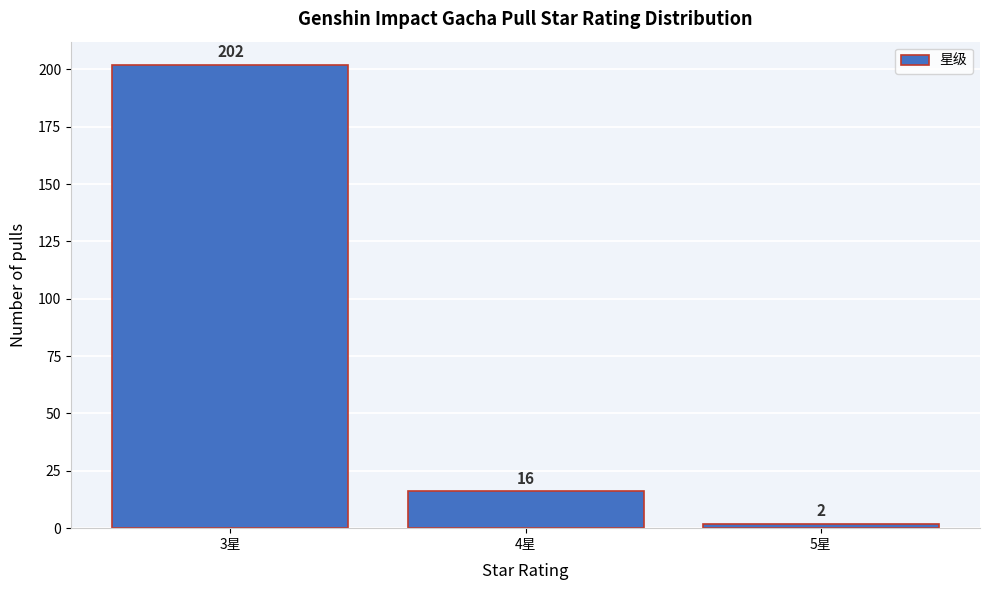

Reading left to right, list all the values displayed in this chart.

202	16	2